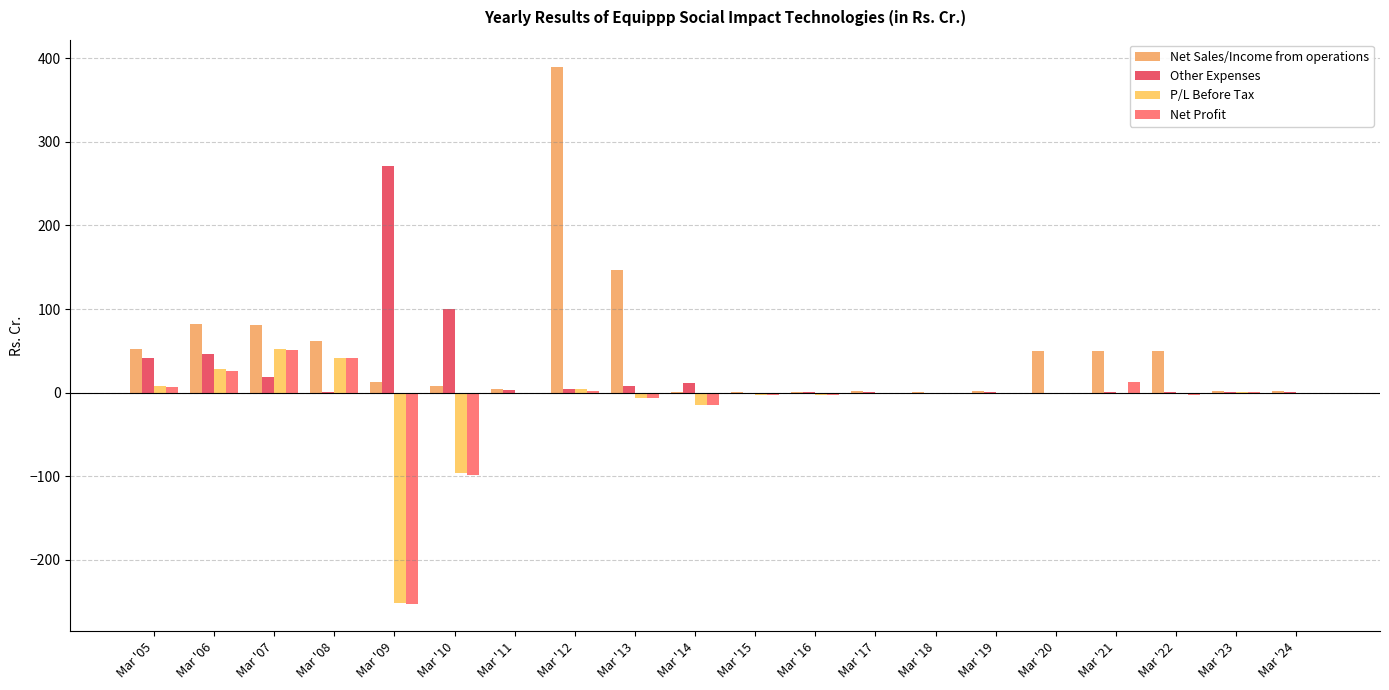

True or false: Net Profit has a value of -14.2 at Mar '14.

True